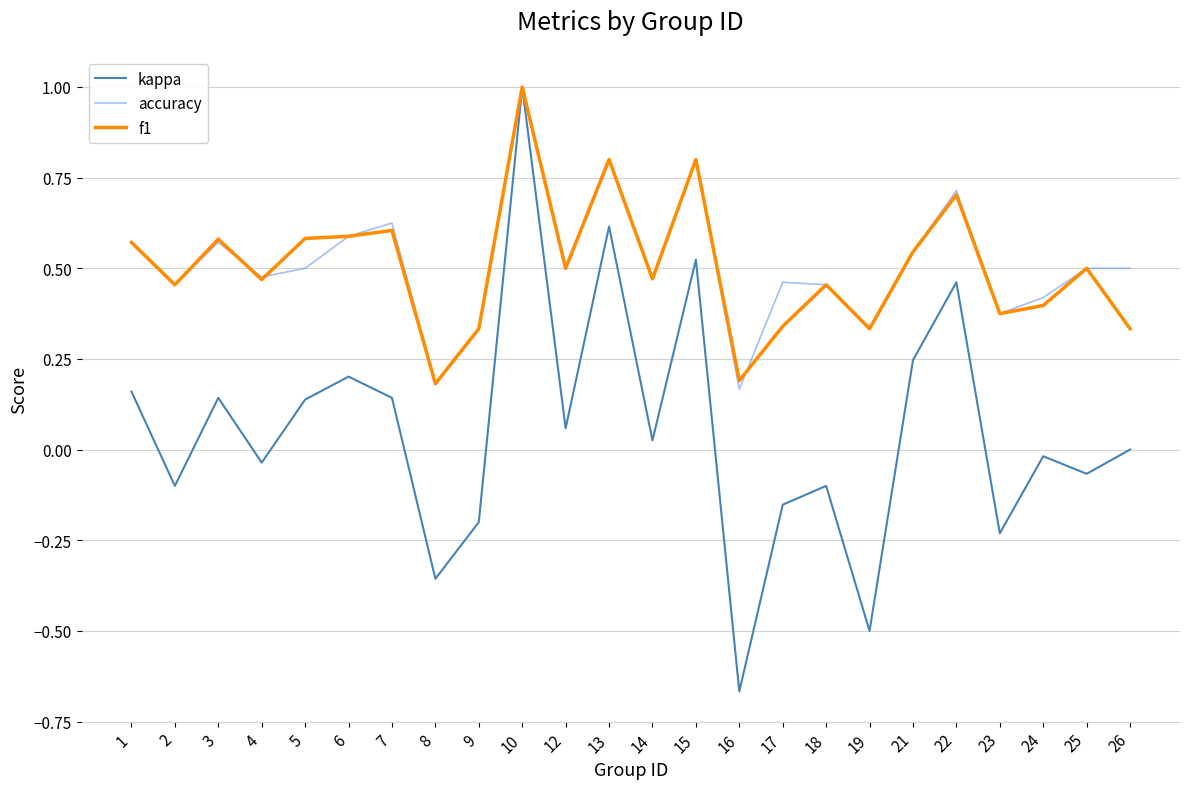

True or false: f1 has a value of 0.2 at 5.

False